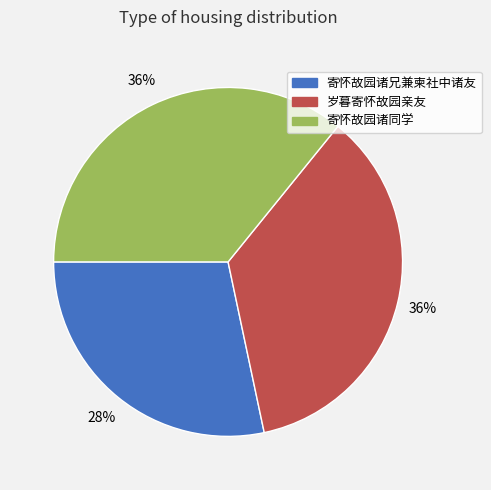

To the nearest percent, what is the combined percentage of 寄怀故园诸同学 and 寄怀故园诸兄兼柬社中诸友?

64%